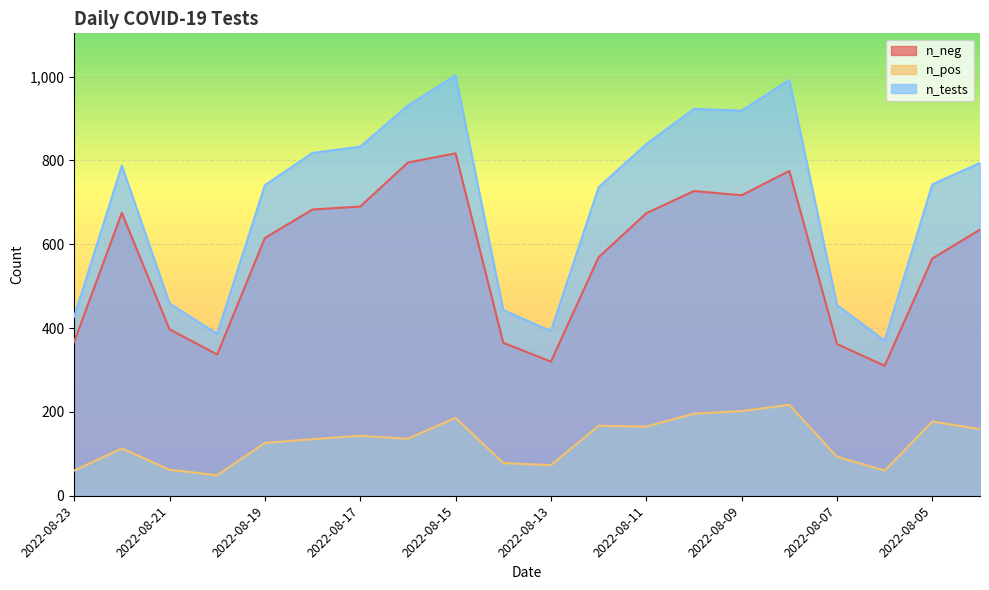

The value of n_neg at 2022-08-06 is 310. True or false?

True